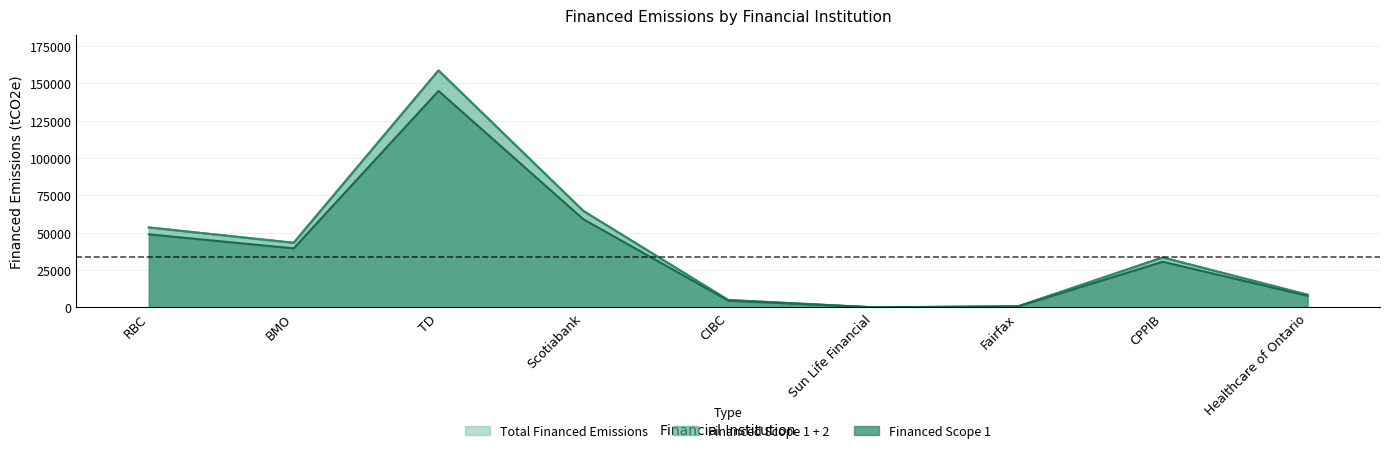

What is the maximum value for Total Financed Emissions?

158555.5